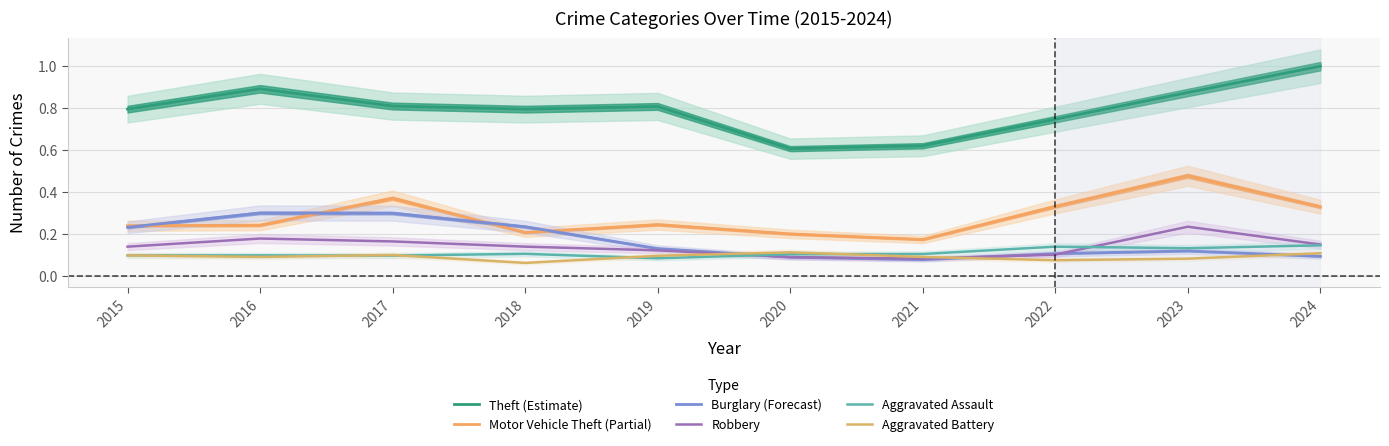

Is it true that Aggravated Assault equals 0.0 at 2019?

False